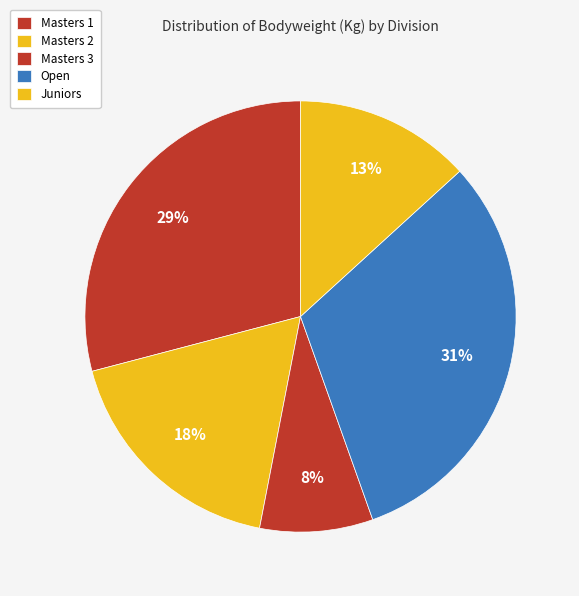

Does any single category account for the majority?

No